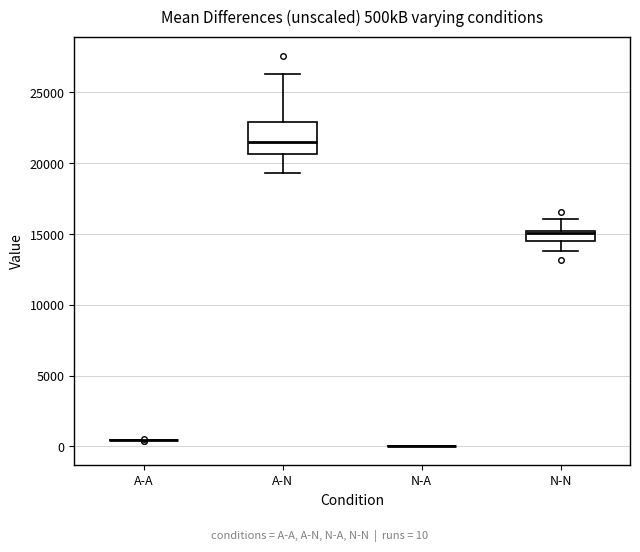

Reading left to right, read every box against the y-axis: the position of its median line, the range the box covers, and the ends of its whiskers. The values are not printed on the chart, so give them approximately, as read against the axis.

A-A: box collapsed to a line at 500, whiskers 500 to 500
A-N: median 21500, box 20500 to 23000, whiskers 19500 to 26500
N-A: box collapsed to a line at 0, whiskers 0 to 0
N-N: median 15000 (just below the box's upper edge), box 14500 to 15000, whiskers 14000 to 16000